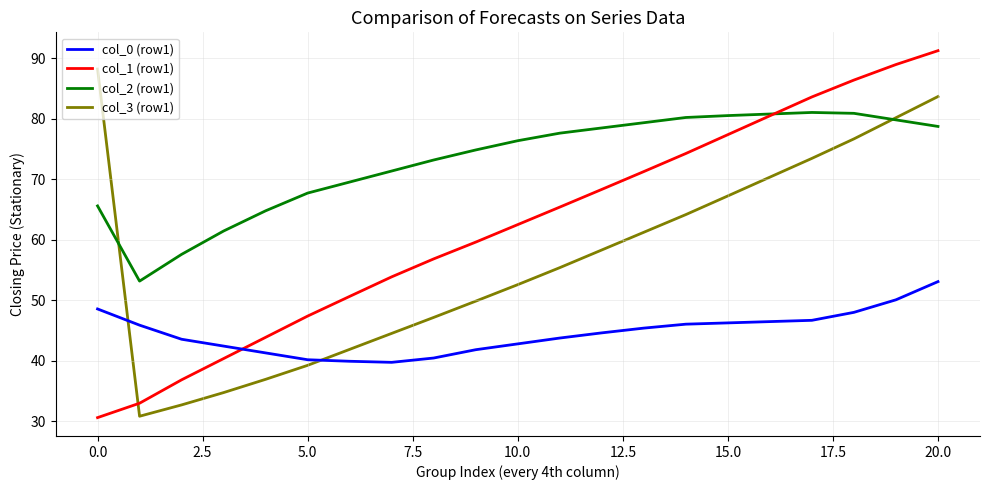

True or false: col_0 (row1) and col_2 (row1) intersect in this chart.

False